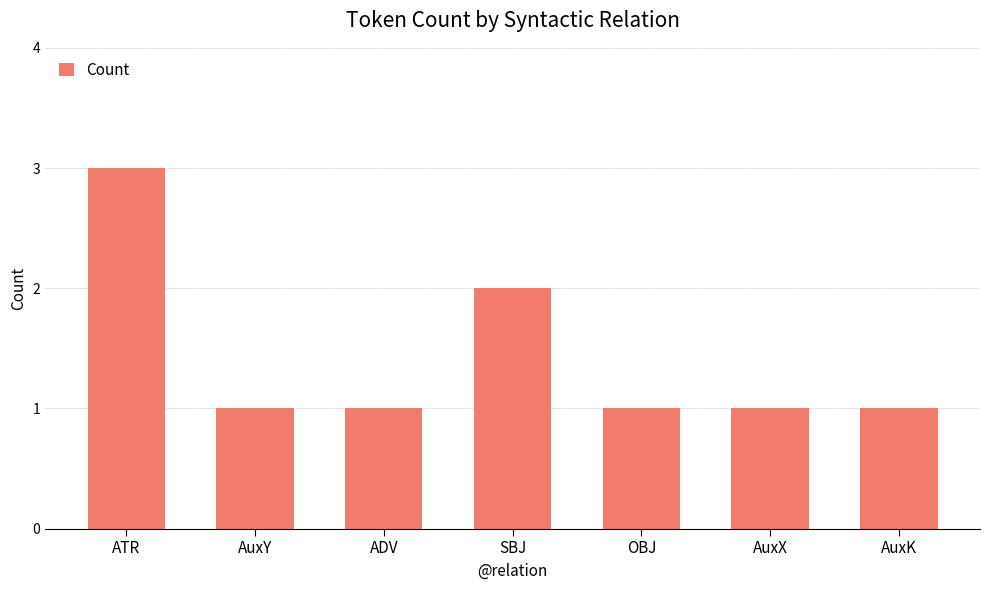

What is the sum of the values at AuxK and OBJ?

2